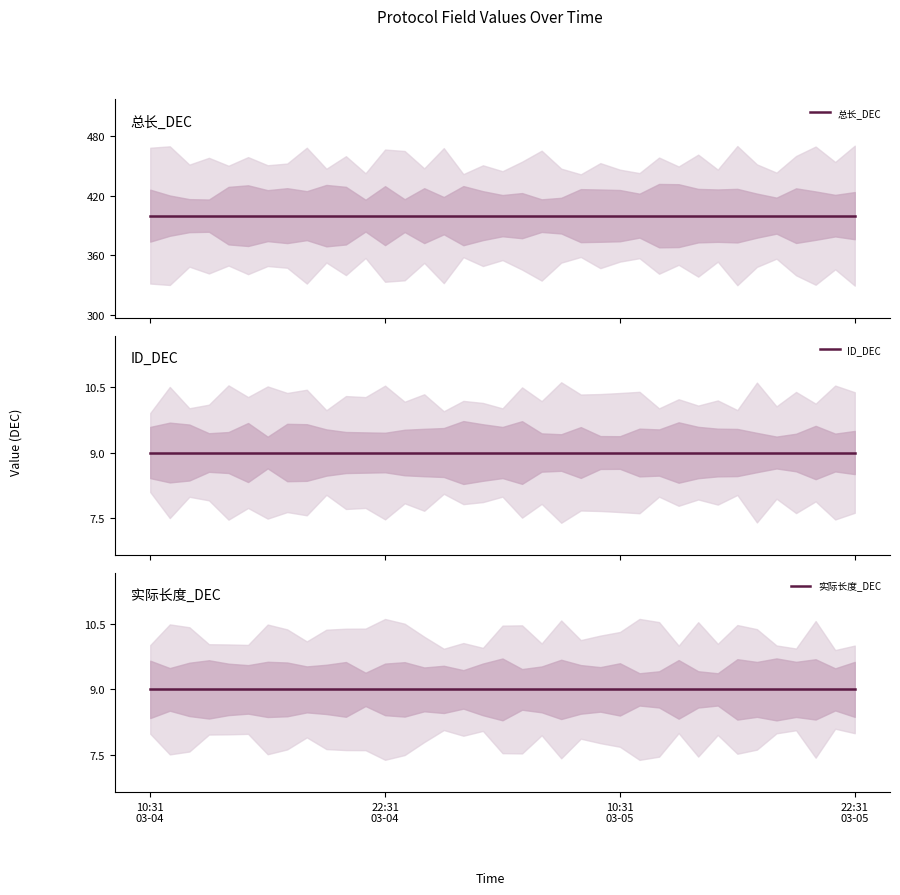

Reading right to left, transcribe all the data shown in this chart.

总长_DEC: 36=400	35=400	34=400	33=400	32=400	31=400	30=400	29=400	28=400	27=400	26=400	25=400	24=400	23=400	22=400	21=400	20=400	19=400	18=400	17=400	16=400	15=400	14=400	13=400	12=400	11=400	10=400	9=400	8=400	7=400	6=400	5=400	4=400	22:31
03-05=400	10:31
03-05=400	22:31
03-04=400	10:31
03-04=400
ID_DEC: 36=9	35=9	34=9	33=9	32=9	31=9	30=9	29=9	28=9	27=9	26=9	25=9	24=9	23=9	22=9	21=9	20=9	19=9	18=9	17=9	16=9	15=9	14=9	13=9	12=9	11=9	10=9	9=9	8=9	7=9	6=9	5=9	4=9	22:31
03-05=9	10:31
03-05=9	22:31
03-04=9	10:31
03-04=9
实际长度_DEC: 36=9	35=9	34=9	33=9	32=9	31=9	30=9	29=9	28=9	27=9	26=9	25=9	24=9	23=9	22=9	21=9	20=9	19=9	18=9	17=9	16=9	15=9	14=9	13=9	12=9	11=9	10=9	9=9	8=9	7=9	6=9	5=9	4=9	22:31
03-05=9	10:31
03-05=9	22:31
03-04=9	10:31
03-04=9